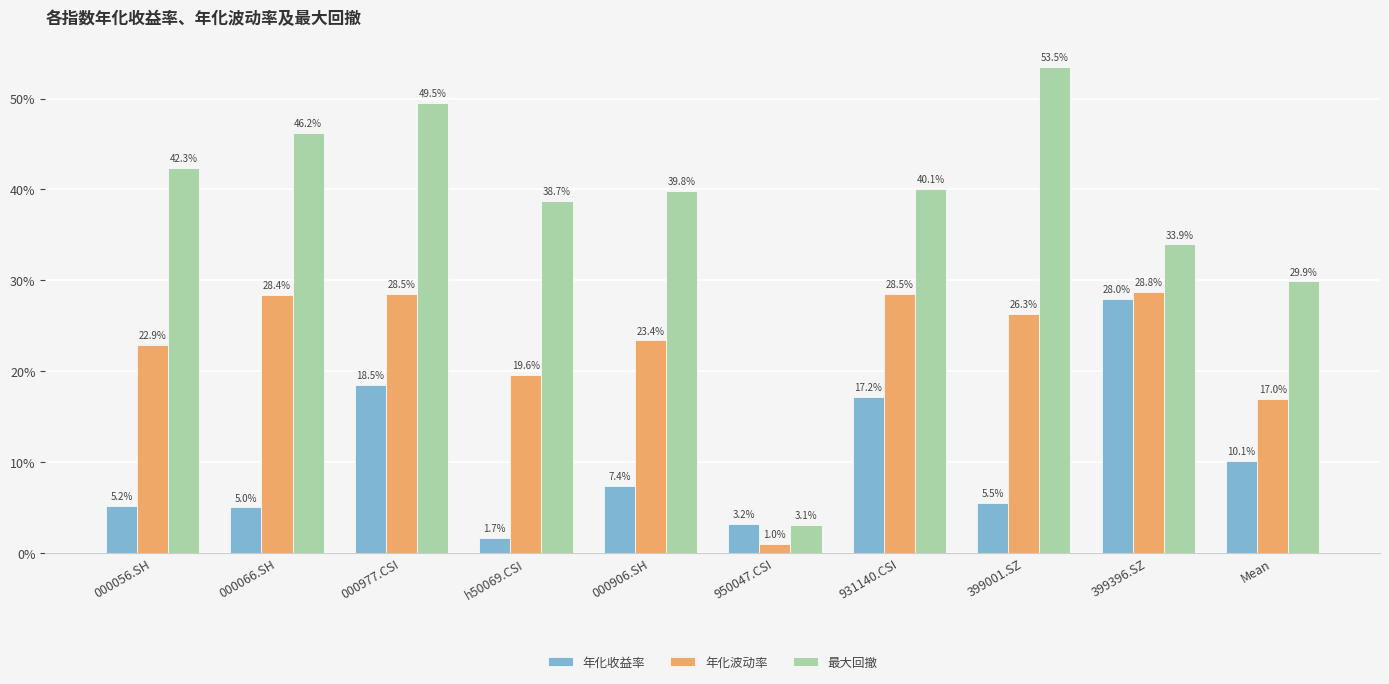

Are the bars horizontal?

No